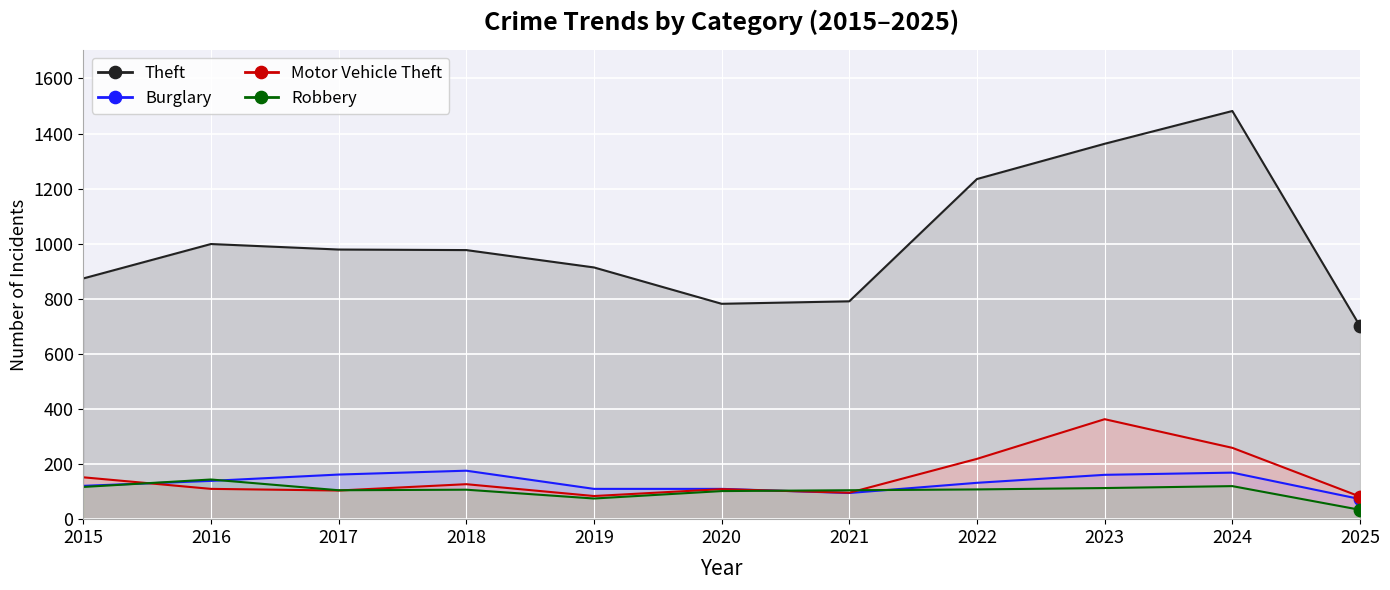

Which series reaches the minimum Y coordinate?

Robbery